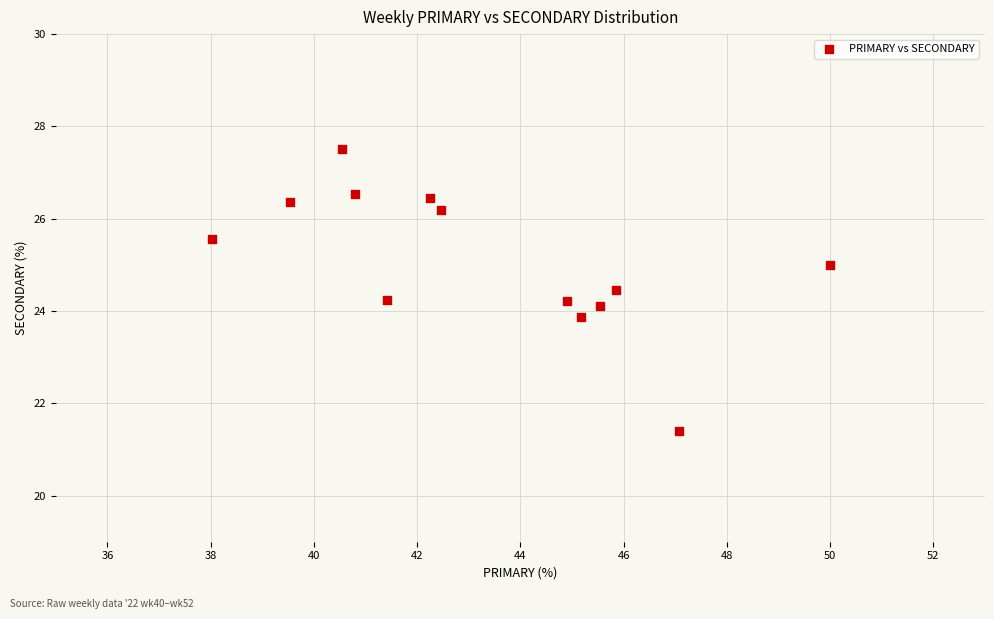

What is the range of Y values (max minus min)?

6.1